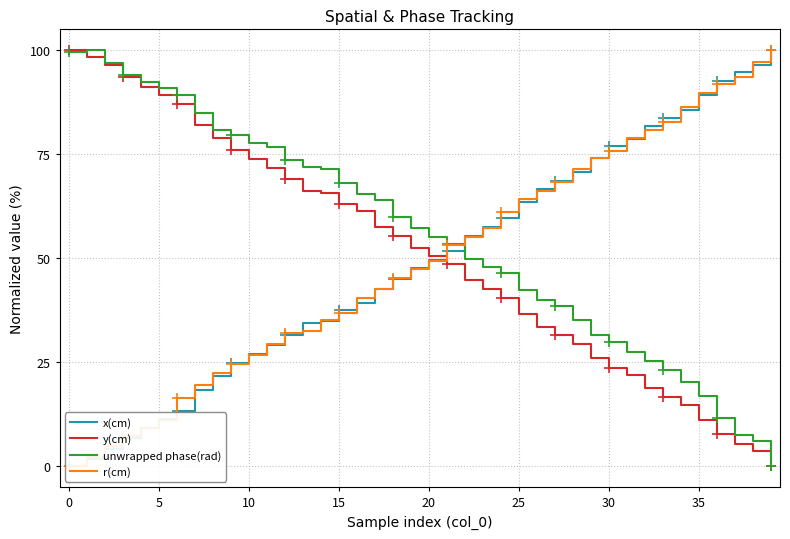

Reading right to left, extract all data points from this chart.

x(cm): 100.0	96.3	94.7	92.6	89.1	85.7	83.8	81.7	78.6	76.9	74.1	70.8	68.6	66.7	63.5	59.7	57.6	55.5	51.7	49.7	47.7	45.0	42.7	39.2	37.6	35.0	34.5	31.7	29.1	27.0	24.8	21.8	18.4	13.3	11.3	9.3	6.9	4.2	1.8	0.0
y(cm): 0.0	3.8	5.5	7.7	11.3	14.8	16.8	18.9	22.1	23.6	26.1	29.4	31.6	33.5	36.7	40.6	42.7	44.8	48.6	50.6	52.6	55.3	57.6	61.3	63.1	65.8	66.2	69.0	71.6	73.8	76.0	78.8	82.0	87.2	89.2	91.2	93.6	96.3	98.5	100.0
unwrapped phase(rad): 0.0	6.1	7.6	11.7	16.8	20.4	23.2	25.3	27.4	29.8	31.6	35.2	38.4	39.9	42.3	46.5	48.0	49.8	53.5	55.1	57.3	59.9	64.0	65.5	68.2	71.6	71.9	73.7	76.7	77.6	79.7	80.8	84.8	89.2	91.0	92.3	93.9	96.9	100.0	99.5
r(cm): 100.0	97.2	93.5	91.9	89.8	86.3	82.8	80.9	78.8	75.7	74.1	71.5	68.3	66.1	64.2	61.1	57.2	55.1	53.1	49.3	47.3	45.4	42.7	40.4	36.9	35.2	32.5	32.1	29.3	26.8	24.7	22.4	19.6	16.4	11.3	9.3	7.3	5.0	2.2	0.0